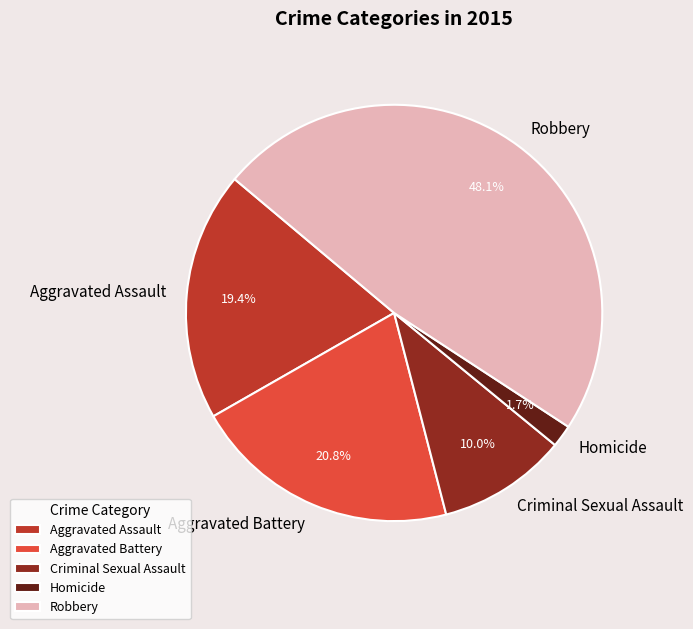

Does any single category account for the majority?

No